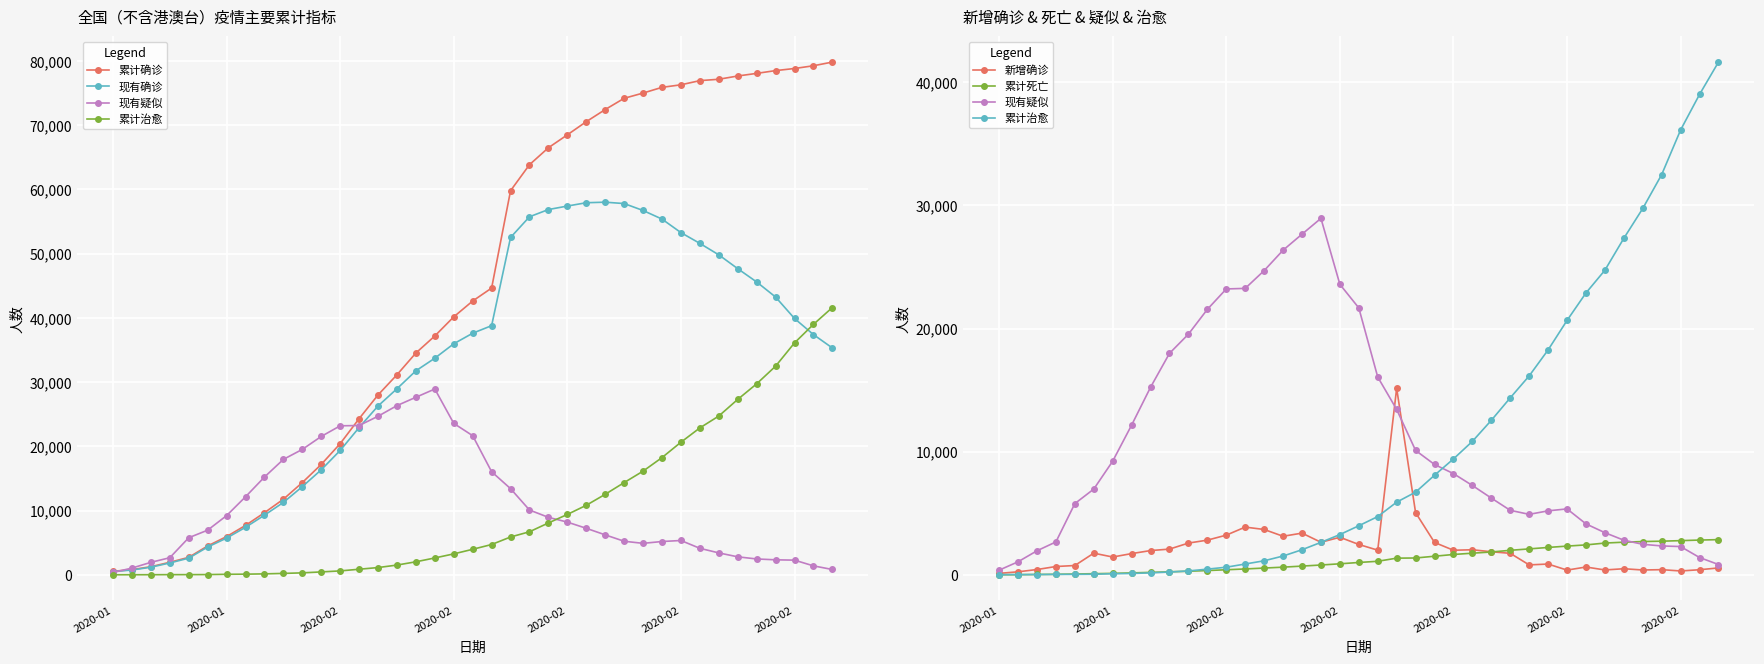

Reading right to left, transcribe all the data shown in this chart.

累计确诊: 79824	79251	78824	78497	78064	77658	77150	76936	76288	75891	75002	74185	72436	70548	68500	66492	63851	59804	44653	42638	40171	37198	34546	31161	28018	24324	20438	17205	14380	11791	9692	7711	5974	4515	2744	1975	1287	830	571
现有确诊: 35329	37414	39919	43258	45604	47672	49824	51606	53284	55389	56727	57805	58018	57934	57416	56873	55748	52526	38800	37626	35982	33738	31774	28985	26302	22942	19381	16369	13748	11289	9308	7417	5739	4349	2613	1870	1208	771	526
现有疑似: 851	1418	2308	2358	2491	2824	3434	4148	5365	5206	4922	5248	6242	7264	8228	8969	10109	13435	16067	21675	23589	28942	27657	26359	24702	23260	23214	21558	19544	17988	15238	12167	9239	6973	5794	2684	1965	1072	393
累计治愈: 41625	39002	36117	32495	29745	27323	24734	22888	20659	18266	16157	14376	12552	10844	9419	8096	6723	5911	4740	3996	3281	2649	2050	1540	1153	892	632	475	328	243	171	124	103	60	51	49	38	34	28
新增确诊: 573	427	327	433	406	508	409	648	397	889	820	1759	1886	2048	2009	2641	5059	15152	2015	2478	3062	2656	3399	3143	3694	3887	3235	2829	2590	2102	1982	1737	1459	1771	769	688	444	259	131
累计死亡: 2870	2835	2788	2744	2715	2663	2592	2442	2345	2236	2118	2004	1866	1770	1665	1523	1380	1367	1113	1016	908	811	722	636	563	490	425	361	304	259	213	170	132	106	80	56	41	25	17